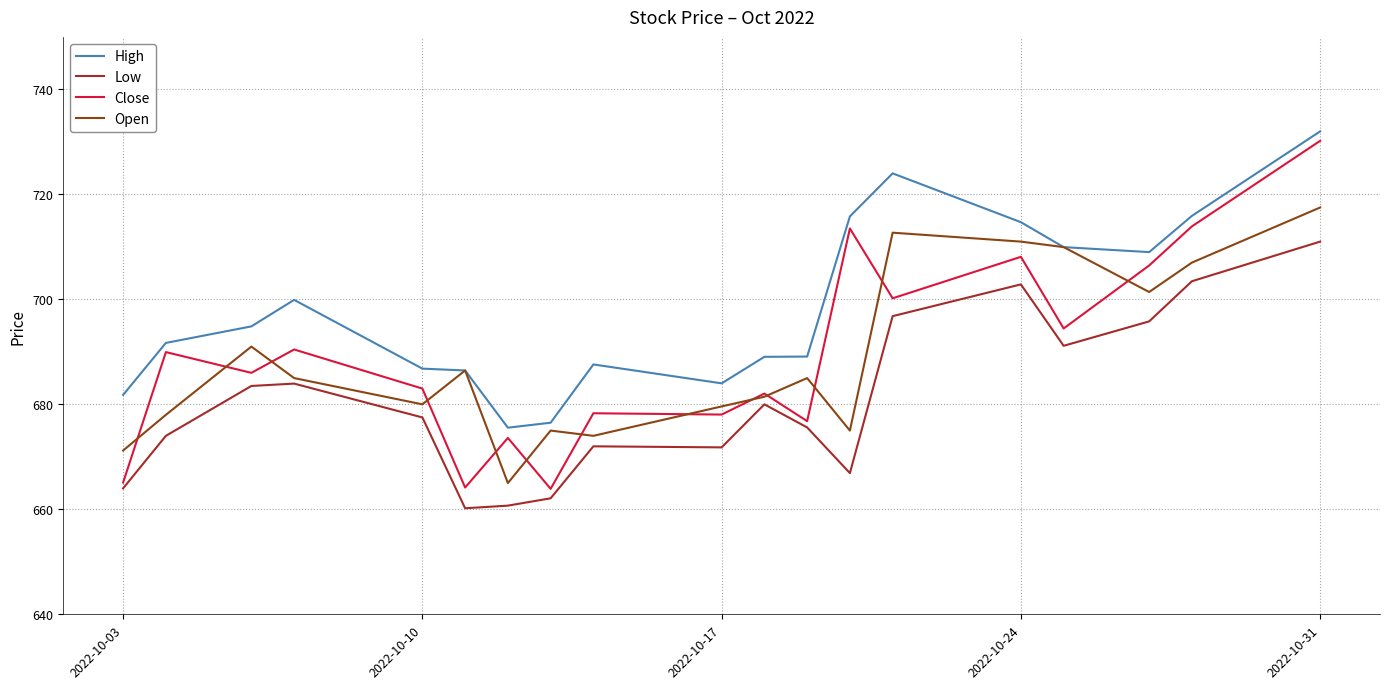

Which series has the largest range (max minus min)?

Close